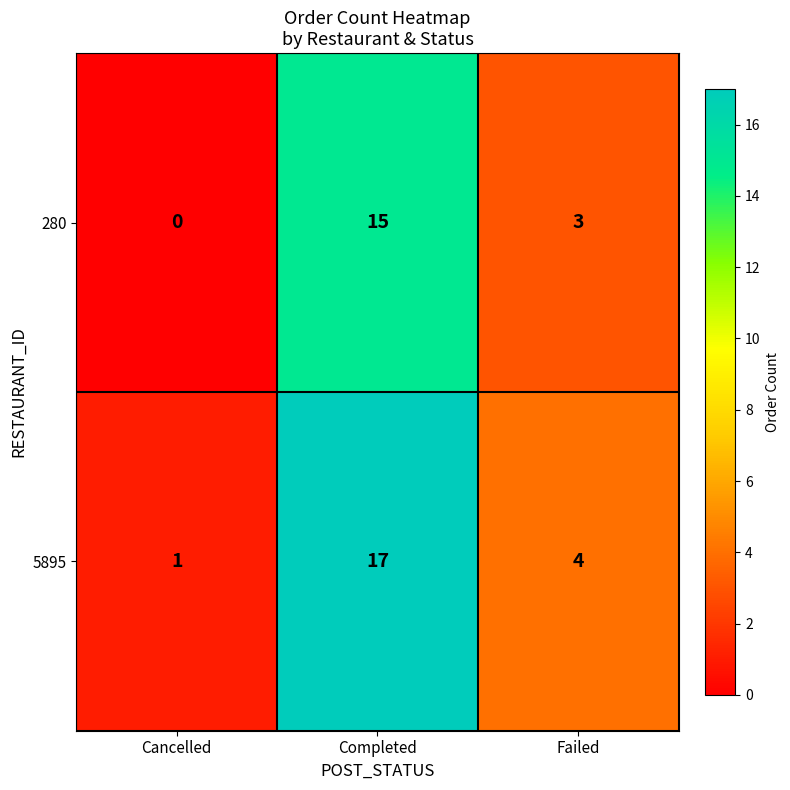

Reading left to right, transcribe all the data shown in this chart.

280: Cancelled=0	Completed=15	Failed=3
5895: Cancelled=1	Completed=17	Failed=4